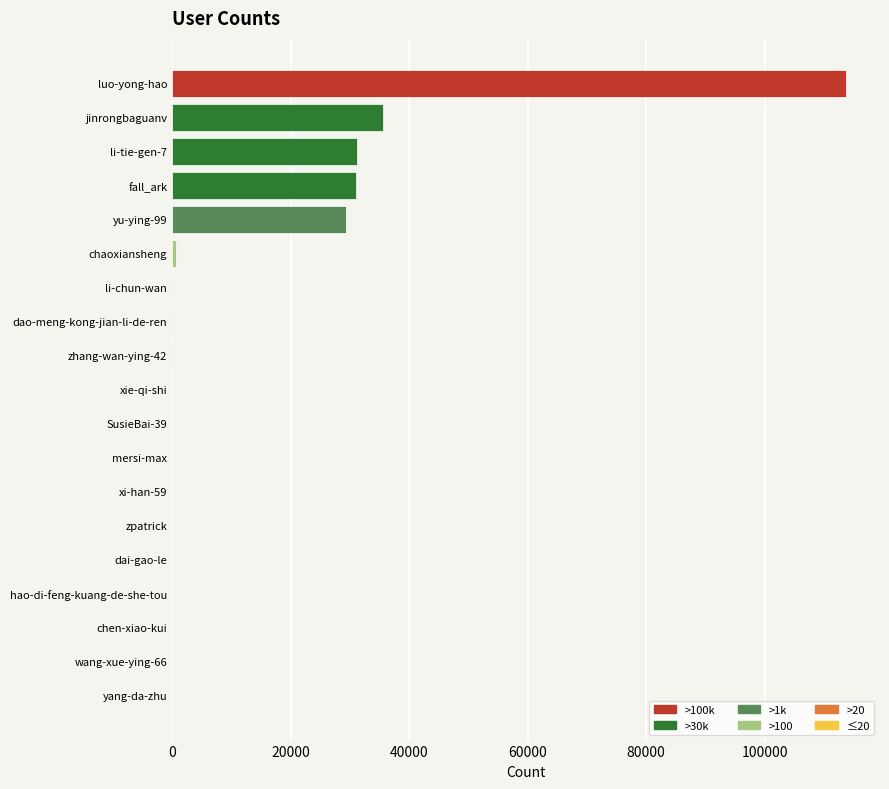

What is the sum of all values?

242168